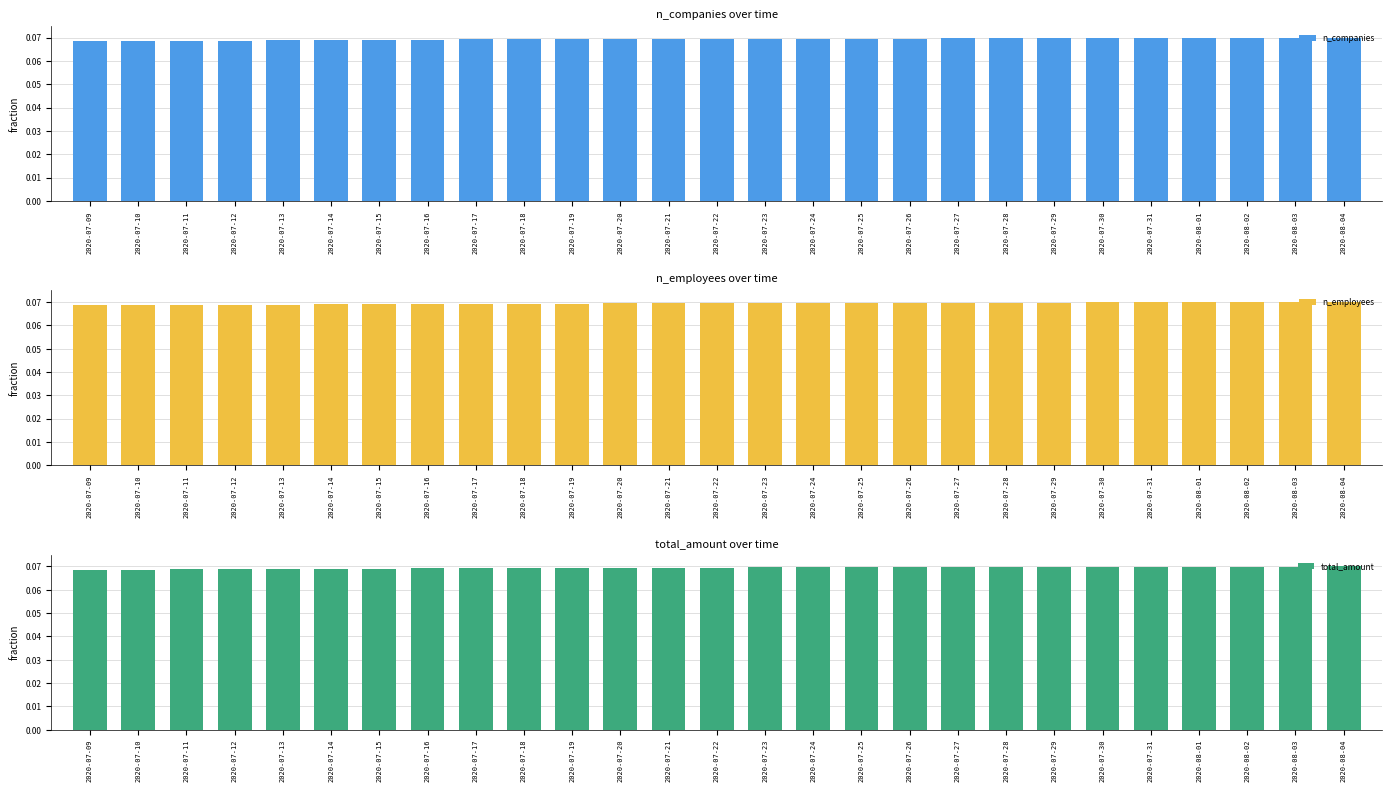

What is the label of the 14th bar from the right?

2020-07-22